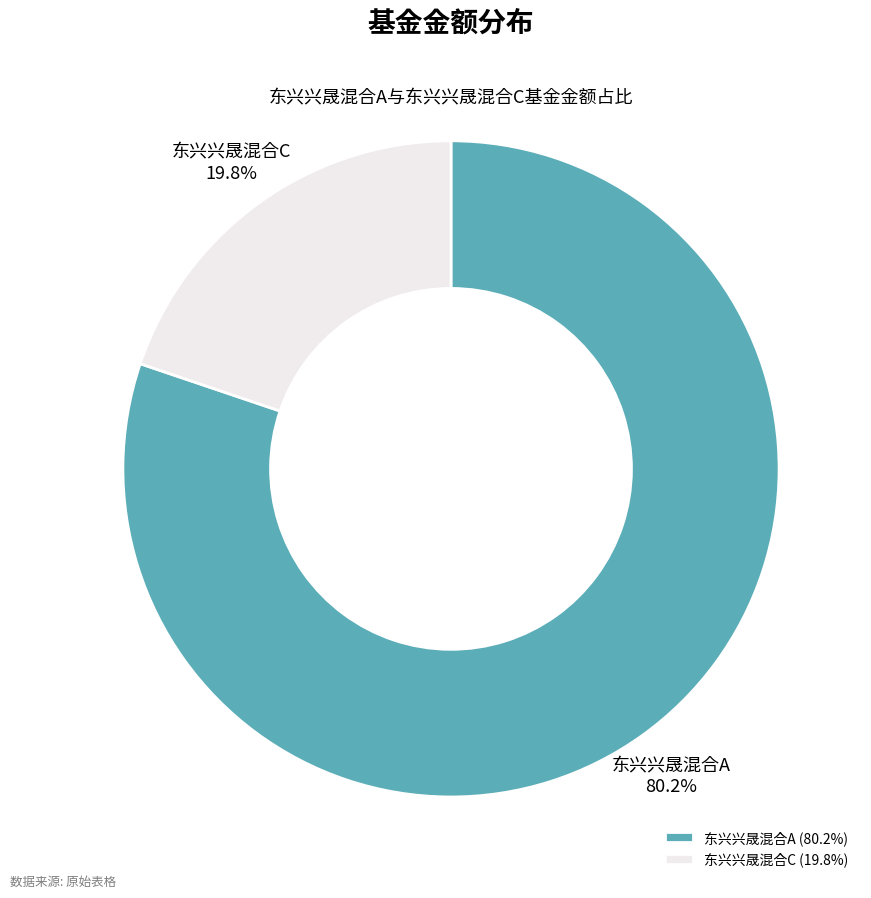

To the nearest percent, what is the combined percentage of 东兴兴晟混合C and 东兴兴晟混合A?

100%